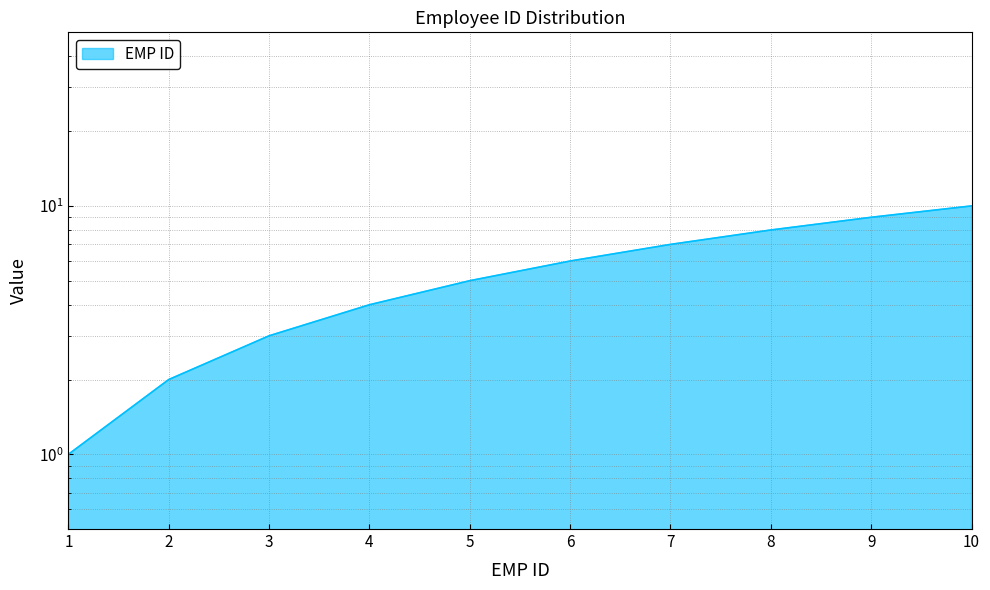

Which label corresponds to the smallest value in the chart?

1